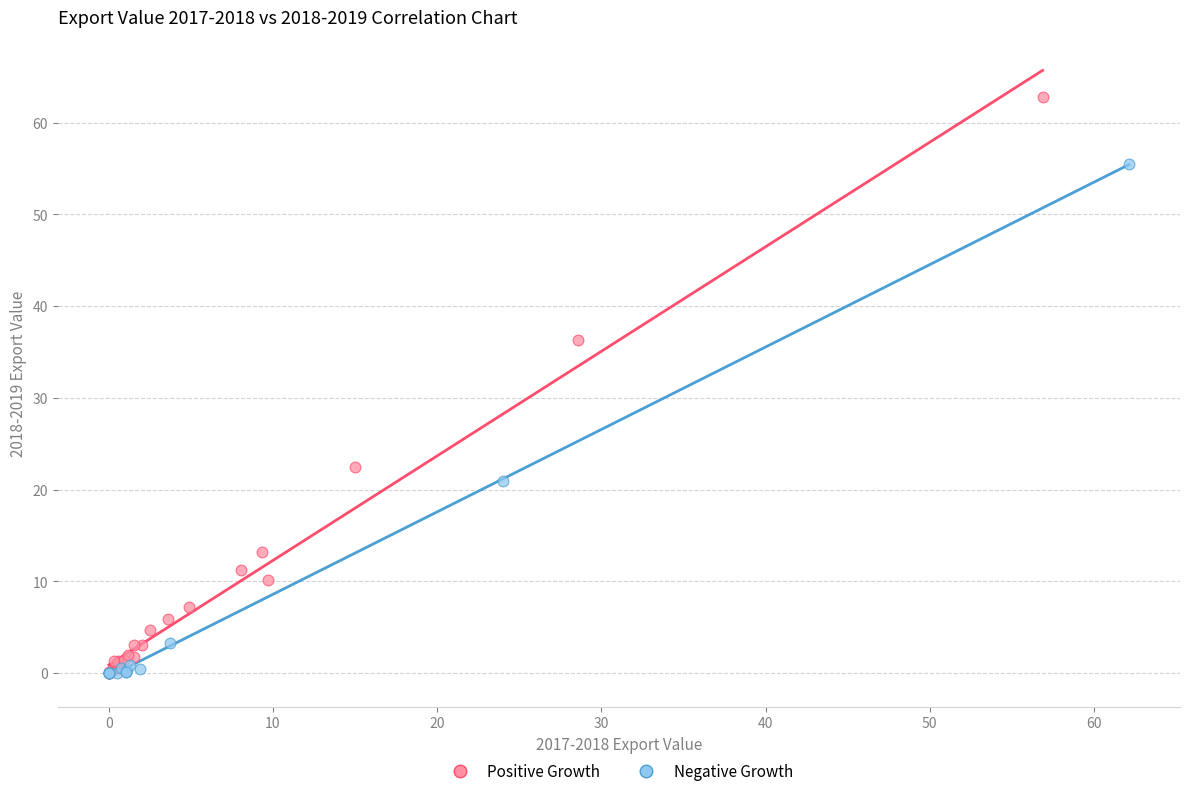

What are all the series names shown in the legend?

Positive Growth, Negative Growth